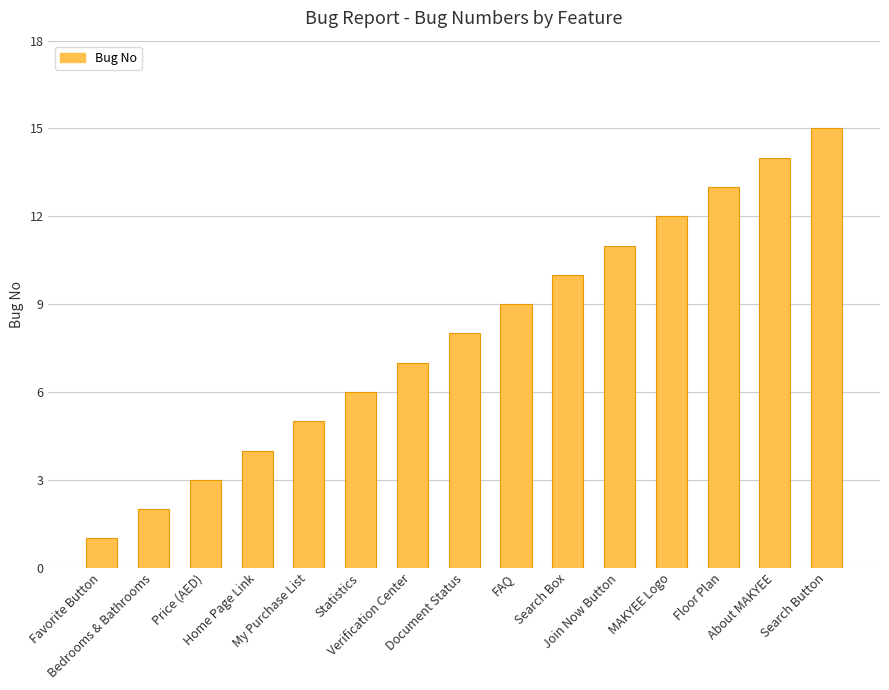

List the labels in order of value, largest first.

Search Button, About MAKYEE, Floor Plan, MAKYEE Logo, Join Now Button, Search Box, FAQ, Document Status, Verification Center, Statistics, My Purchase List, Home Page Link, Price (AED), Bedrooms & Bathrooms, Favorite Button